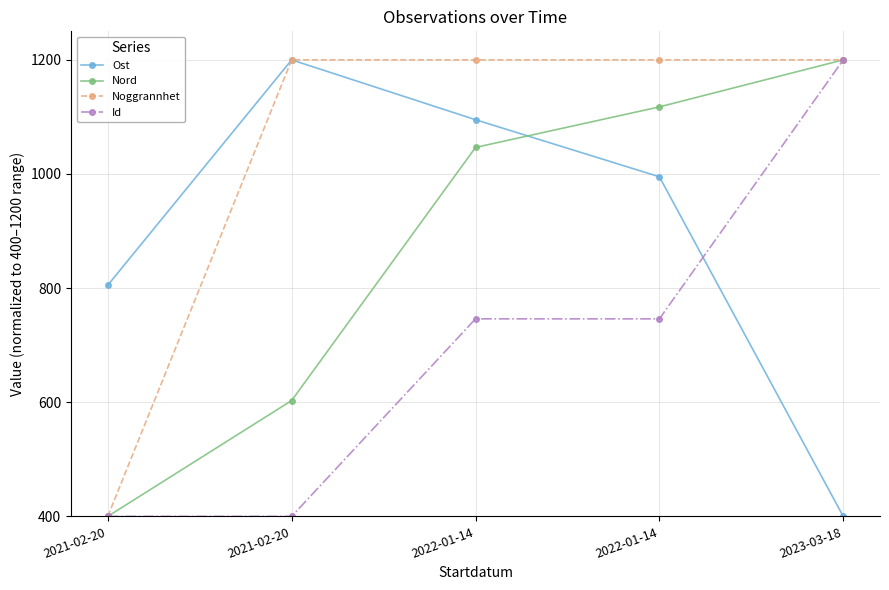

What is the total value across all series at 2021-02-20?

2005.2